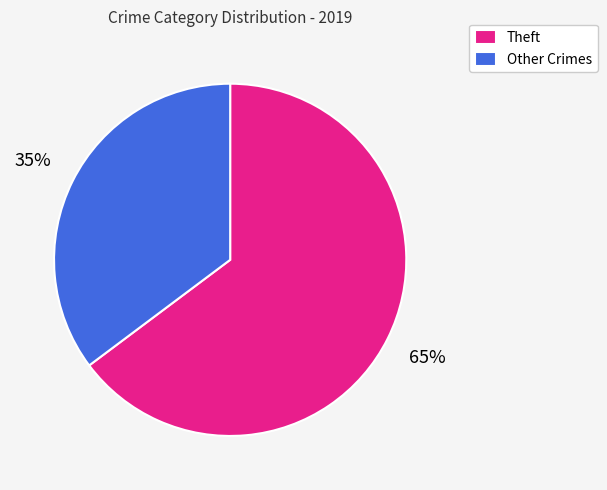

True or false: Other Crimes accounts for 35% of the total.

True